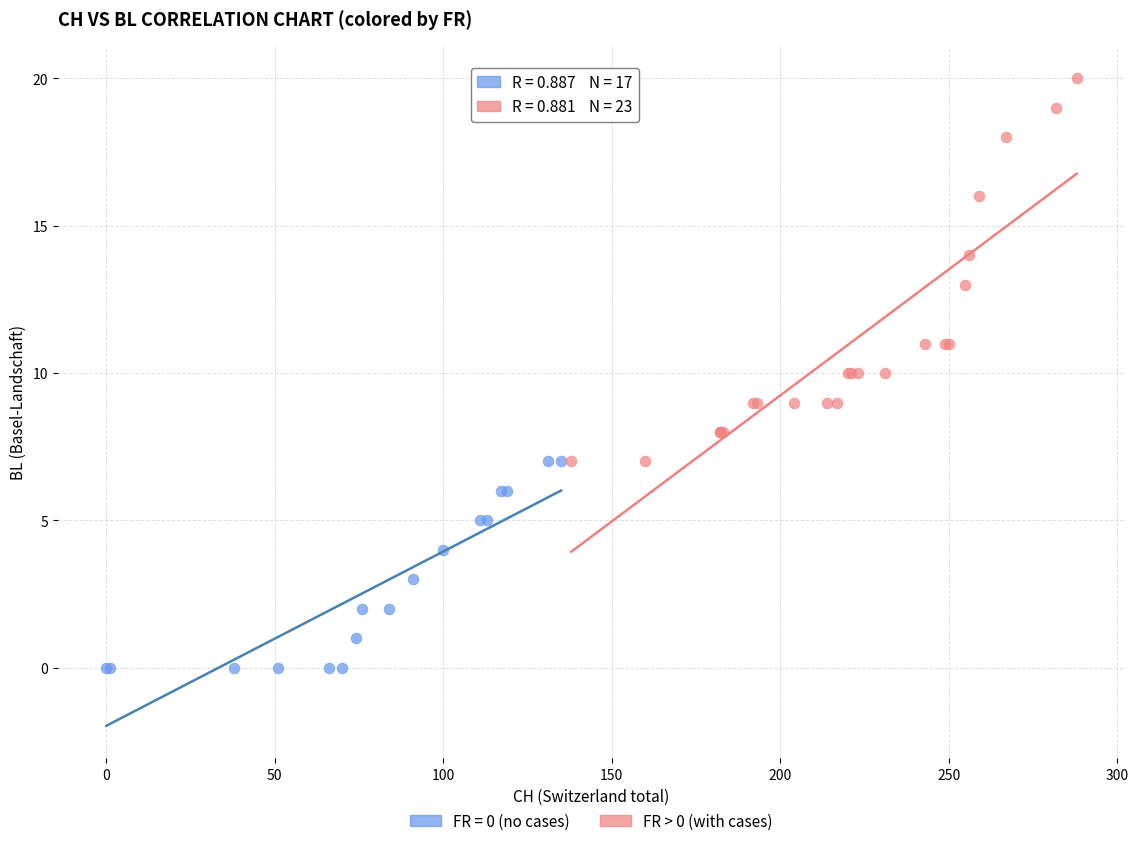

Which series contains the lowest Y value?

FR = 0 (no cases)